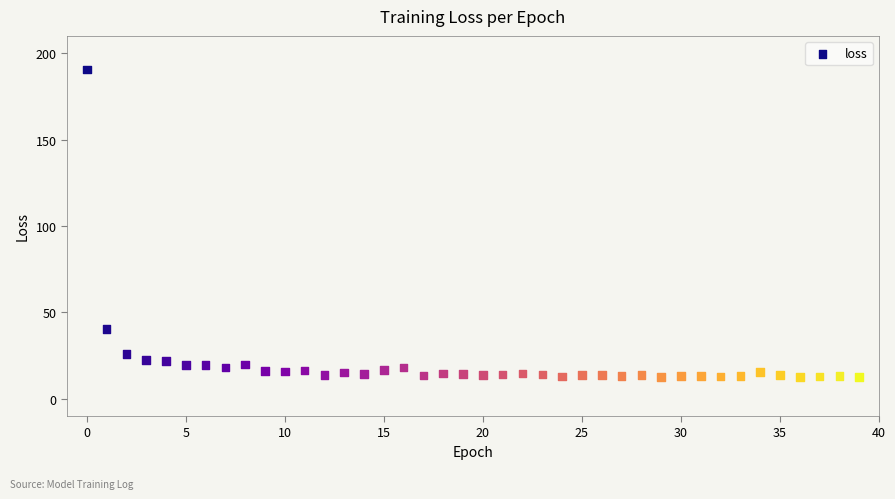

What Y value in the scatter plot is closest to 101?

40.5